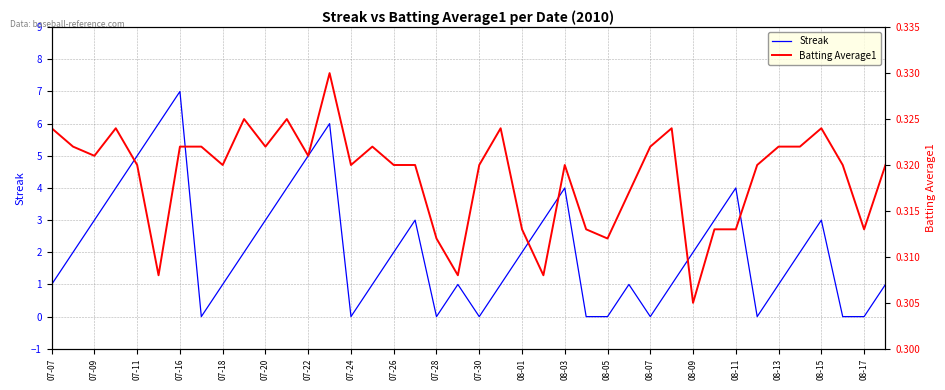

What is the maximum value shown in the chart?

7.0